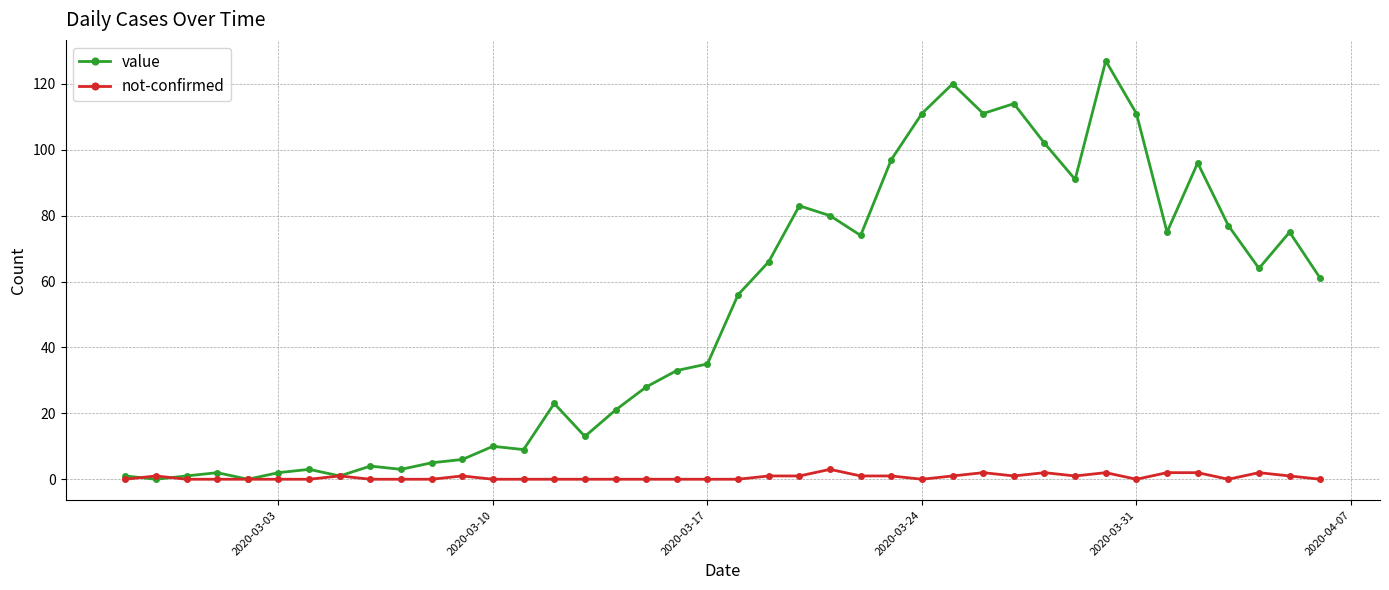

How many lines are shown in the chart?

2